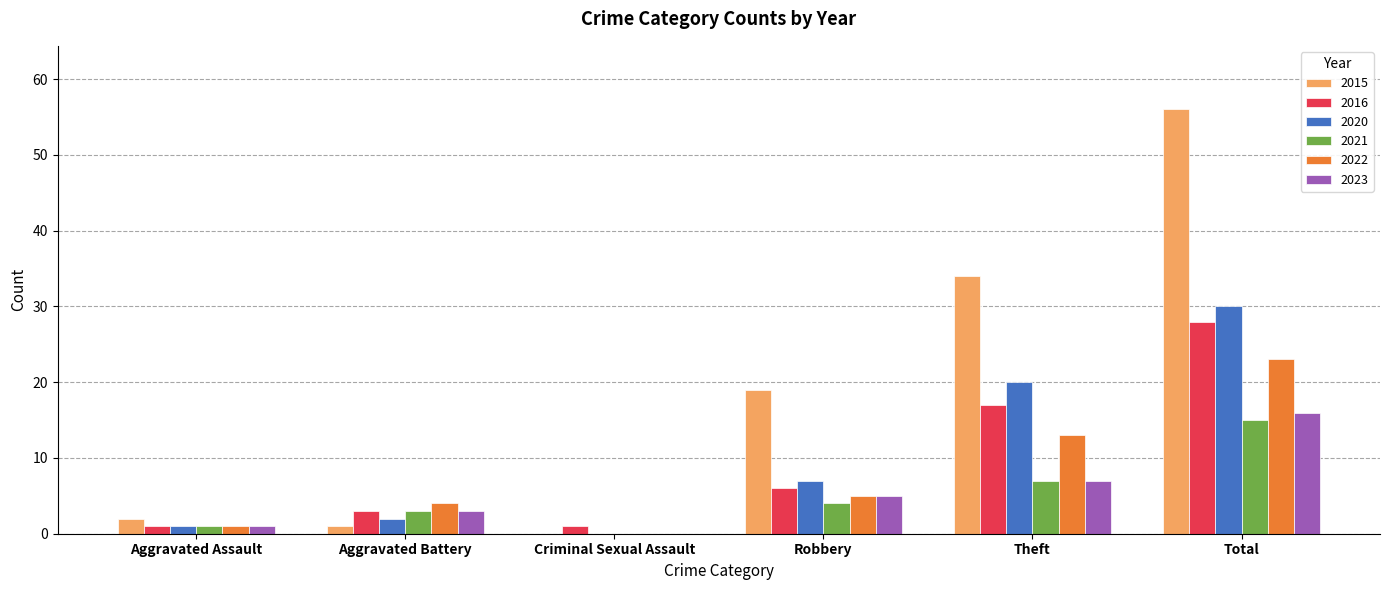

What is the average value of the 2023 series?

5